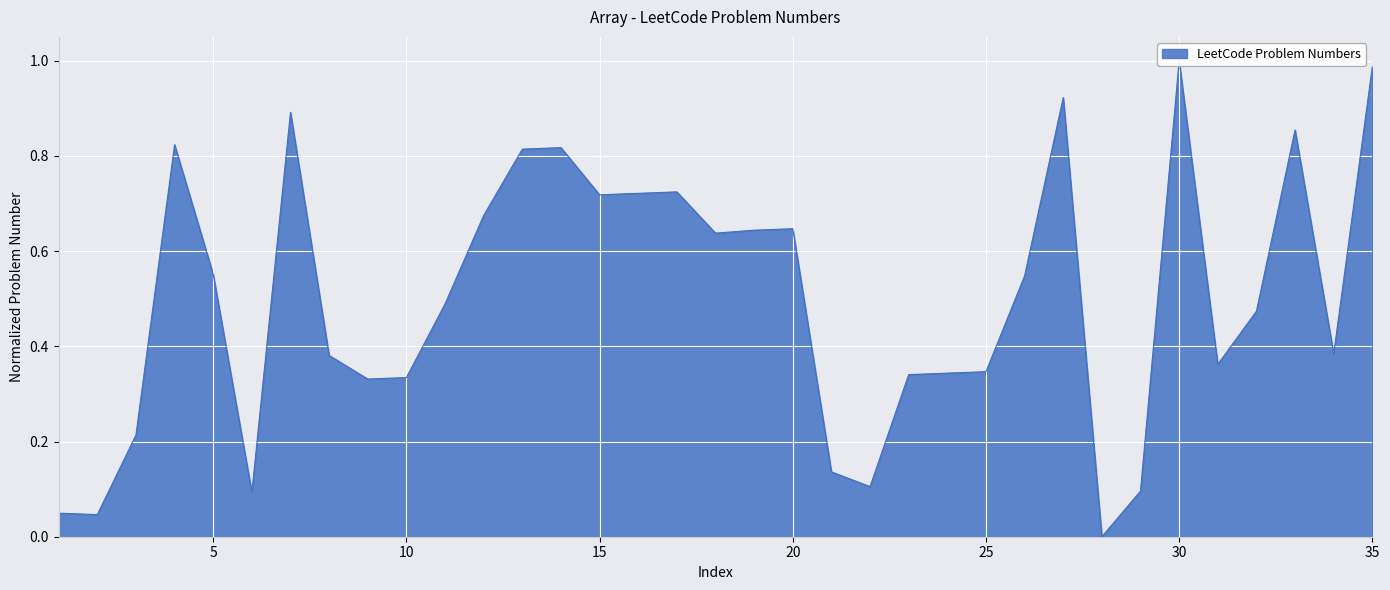

What is the change in value from 19 to 35?

+0.3